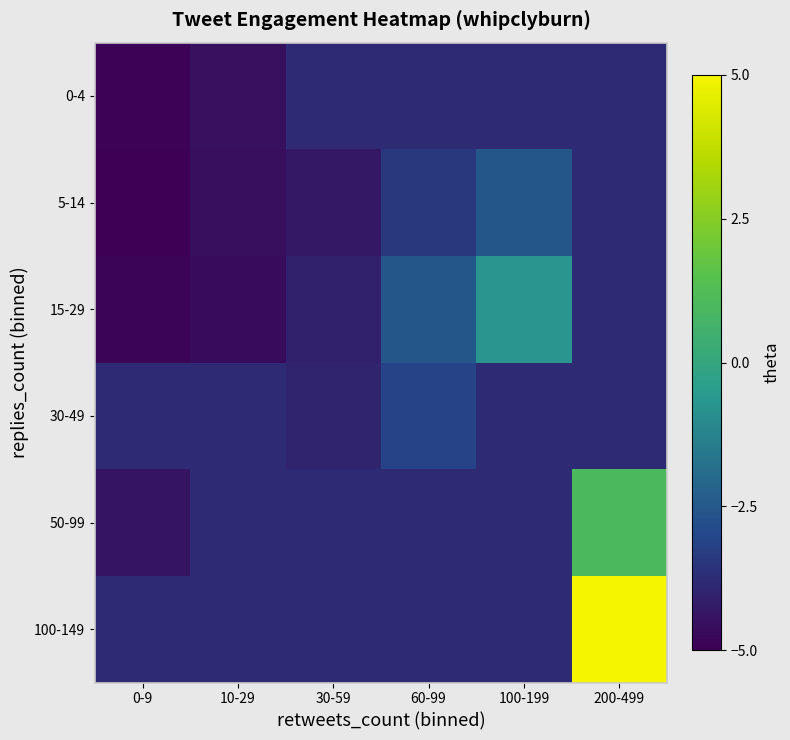

What is the maximum value shown in the chart?

5.0